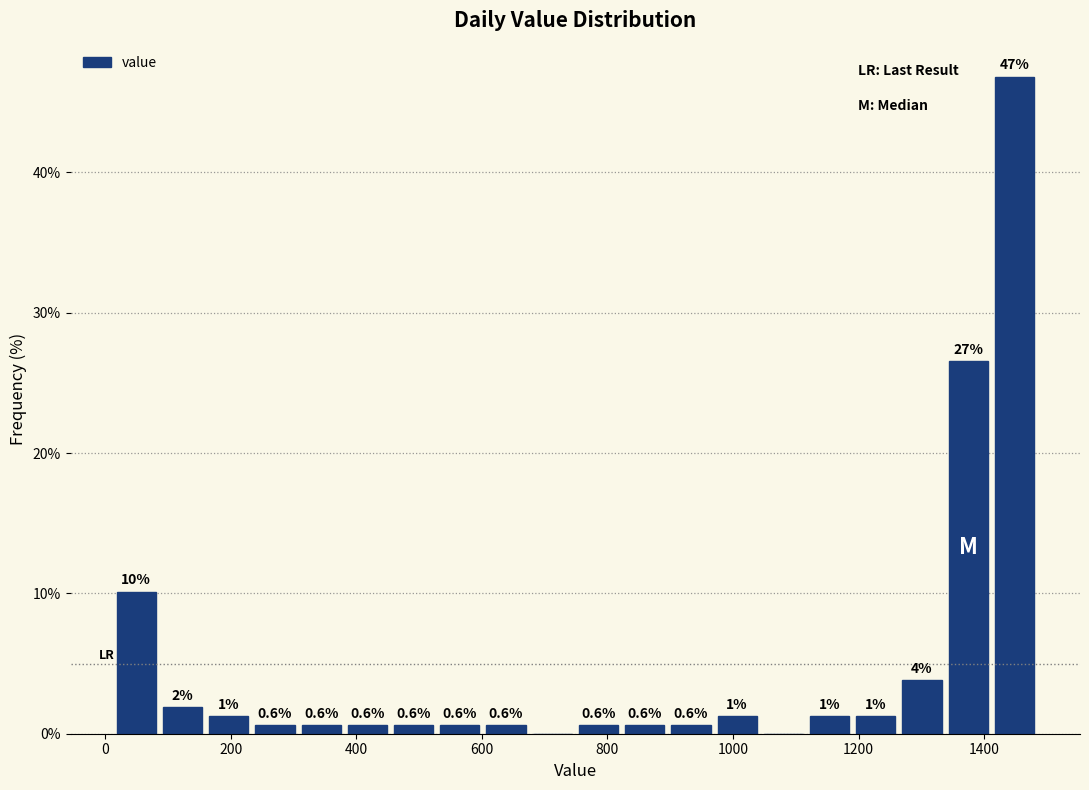

Read against the x-axis, roughly where is the centre of the tallest bar?

1440